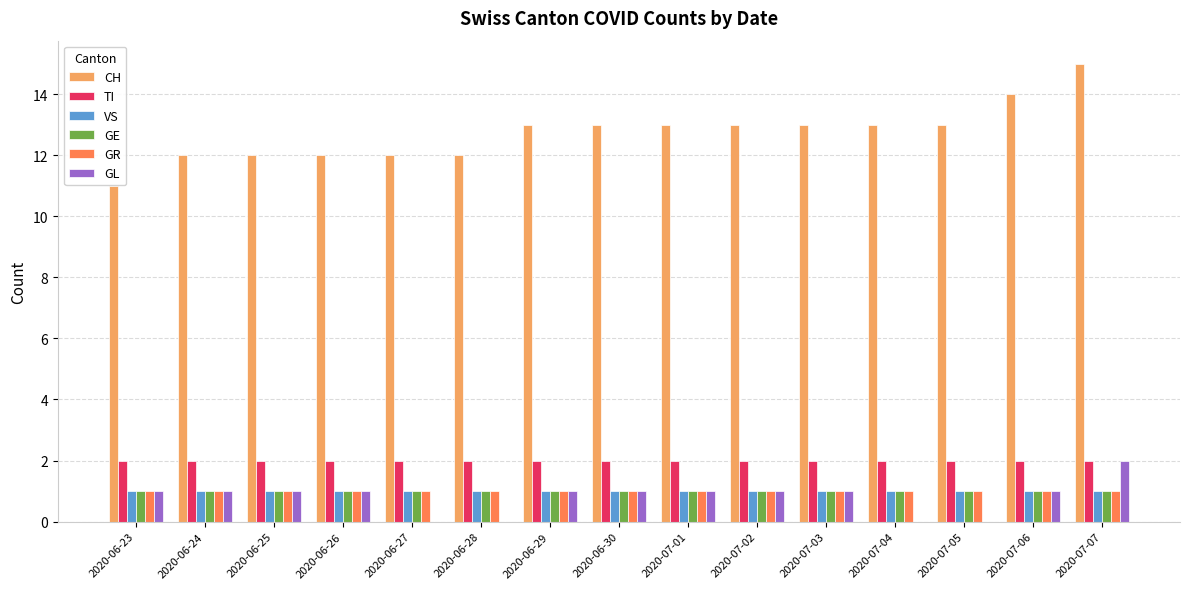

Which series has the largest total across all categories?

CH